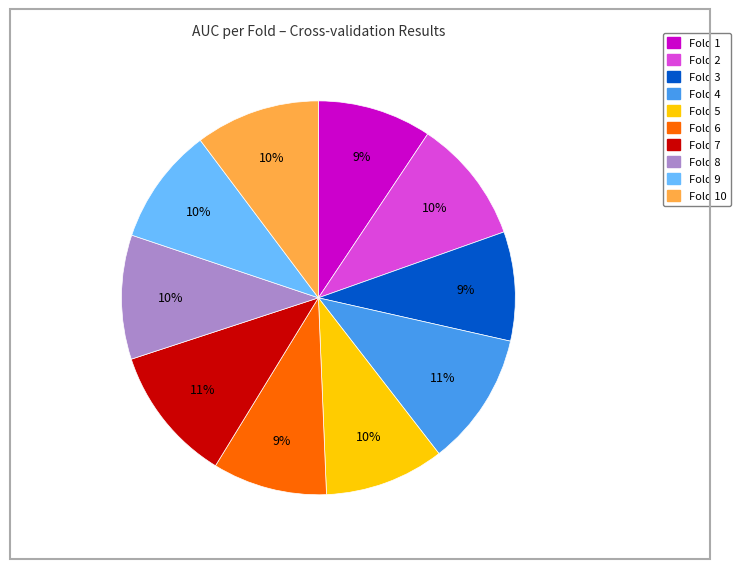

To the nearest percent, what is the difference between the largest and smallest slice percentages?

2%